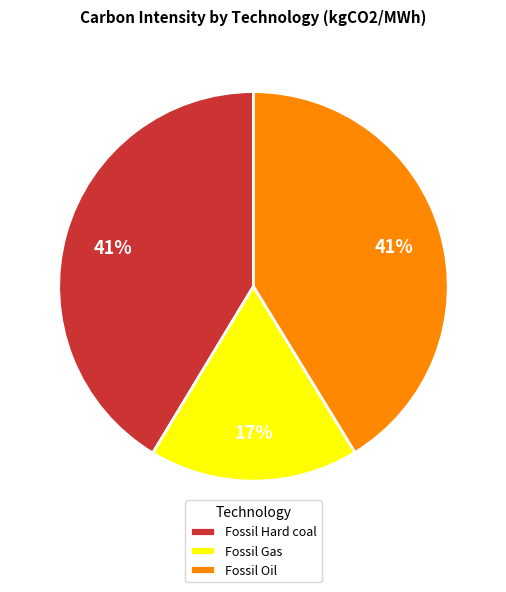

To the nearest percent, what portion does Fossil Hard coal represent?

41%